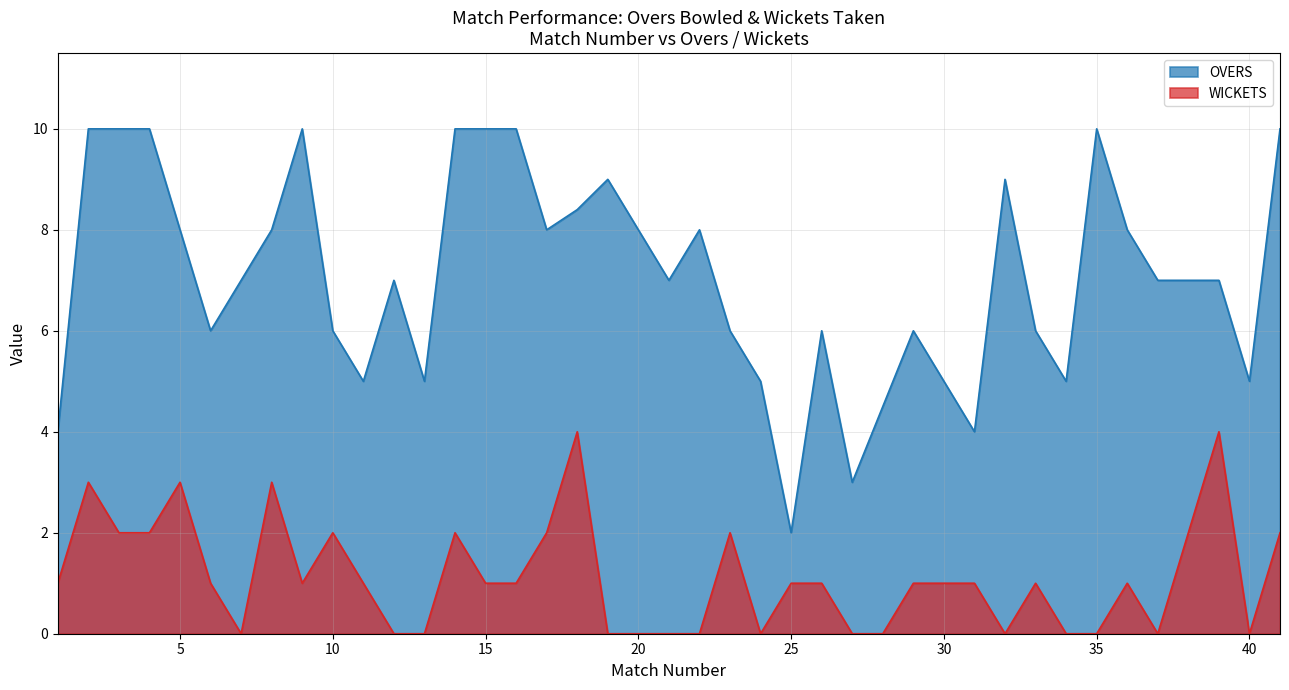

Which series changed the most between 14 and 32?

WICKETS